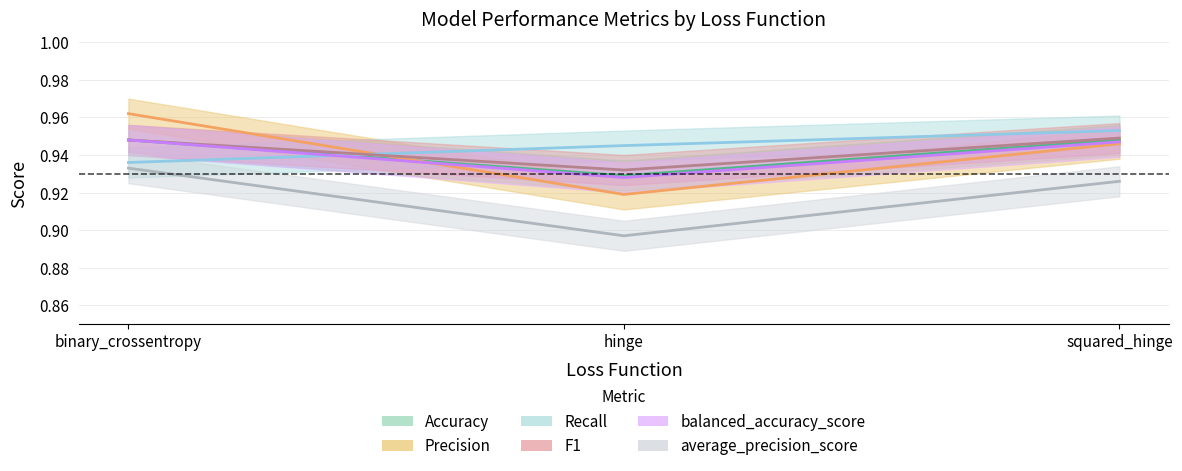

At which label does balanced_accuracy_score reach its peak?

binary_crossentropy